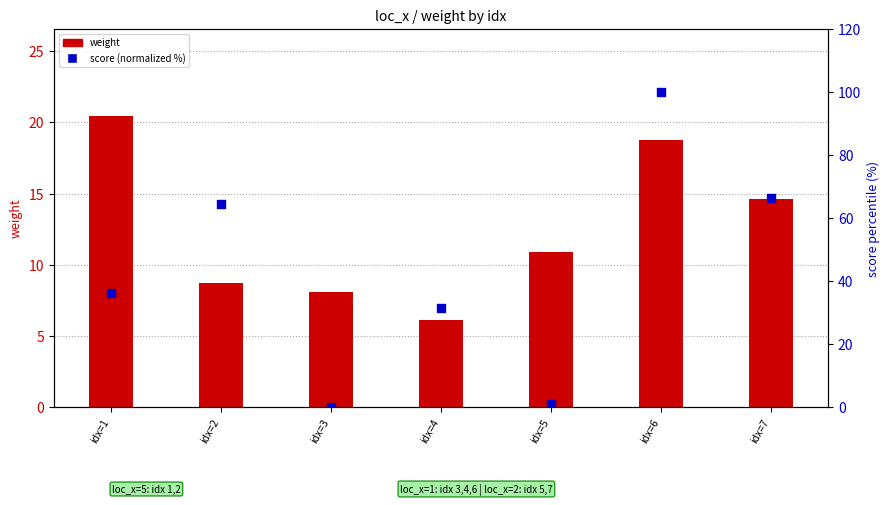

Which series contains the highest Y value?

score (normalized %)